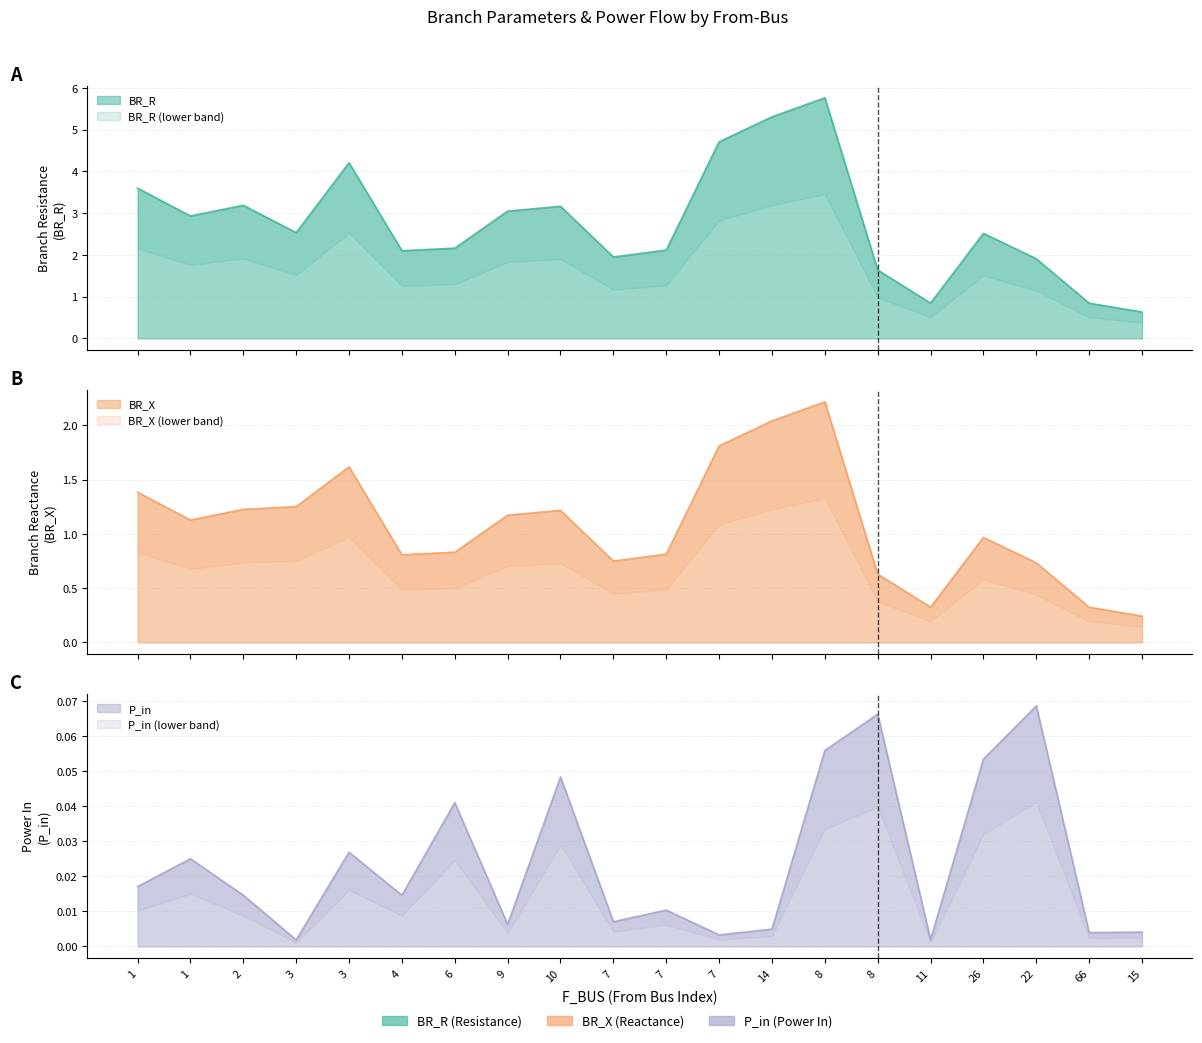

Which has a higher value, 8 or 2?

8